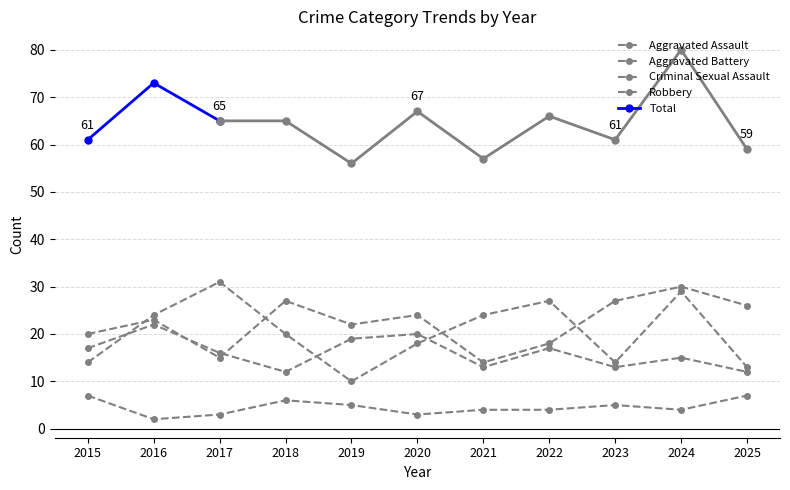

Read the Criminal Sexual Assault value at 2017.

3